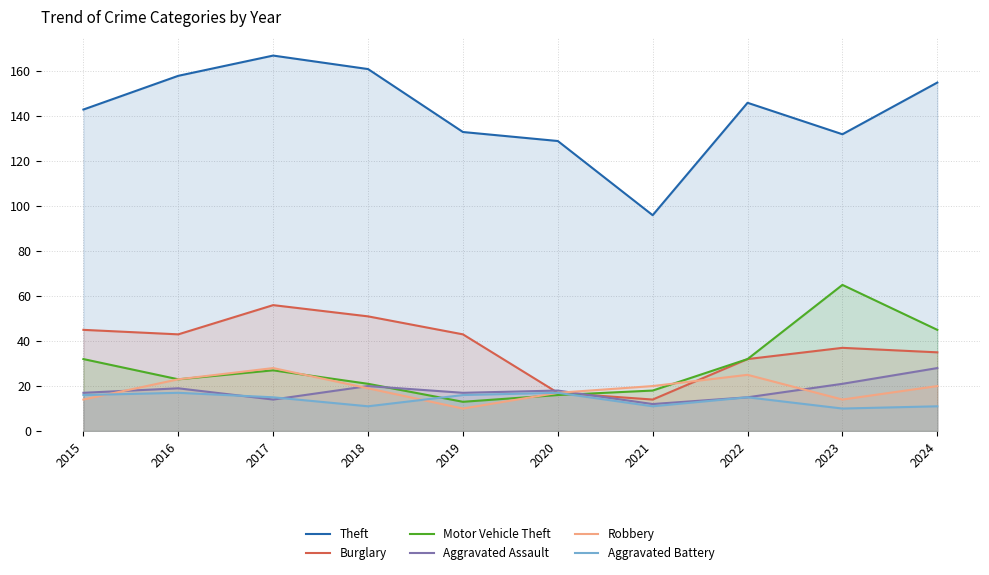

At how many categories does at least one series exceed 79?

10